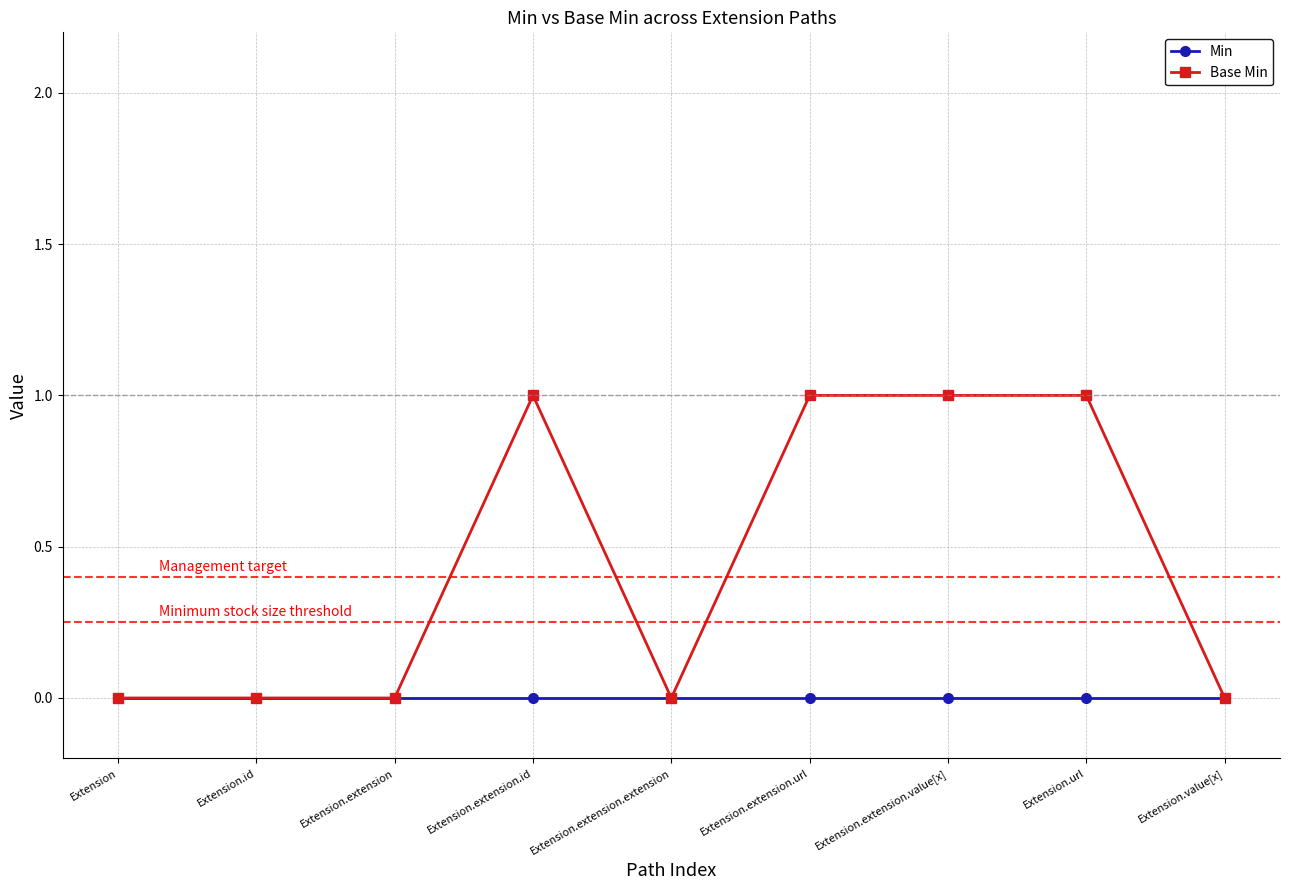

How many interior local peaks does the Base Min series have?

1